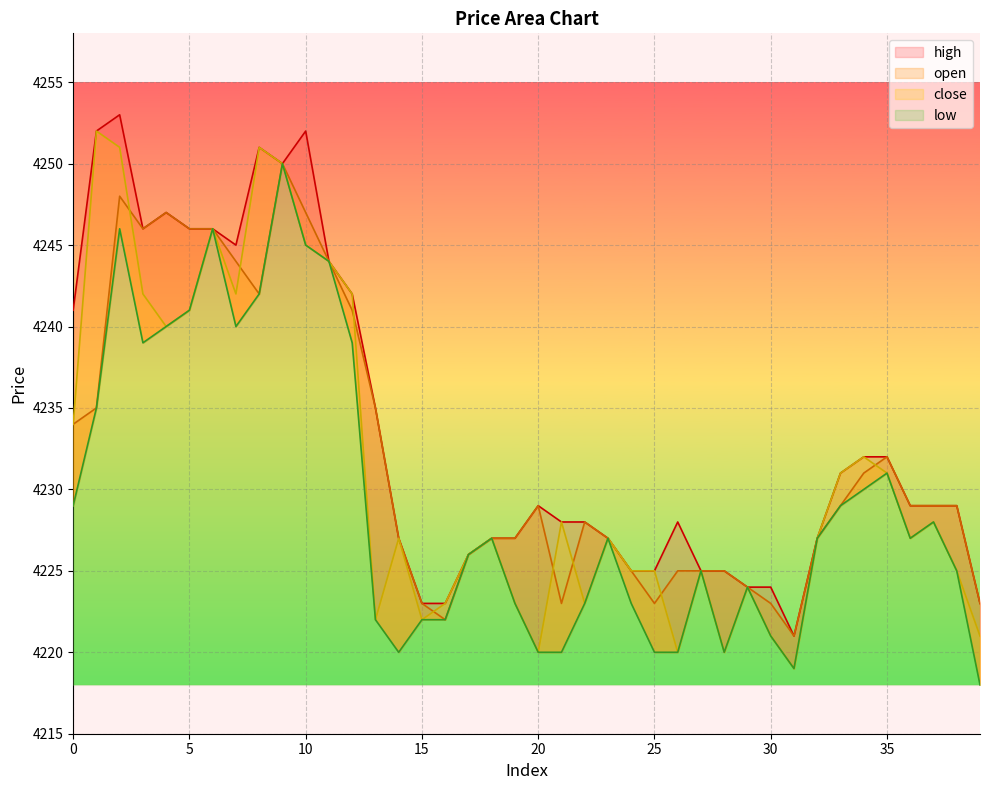

What are all the series names shown in the legend?

open, close, high, low